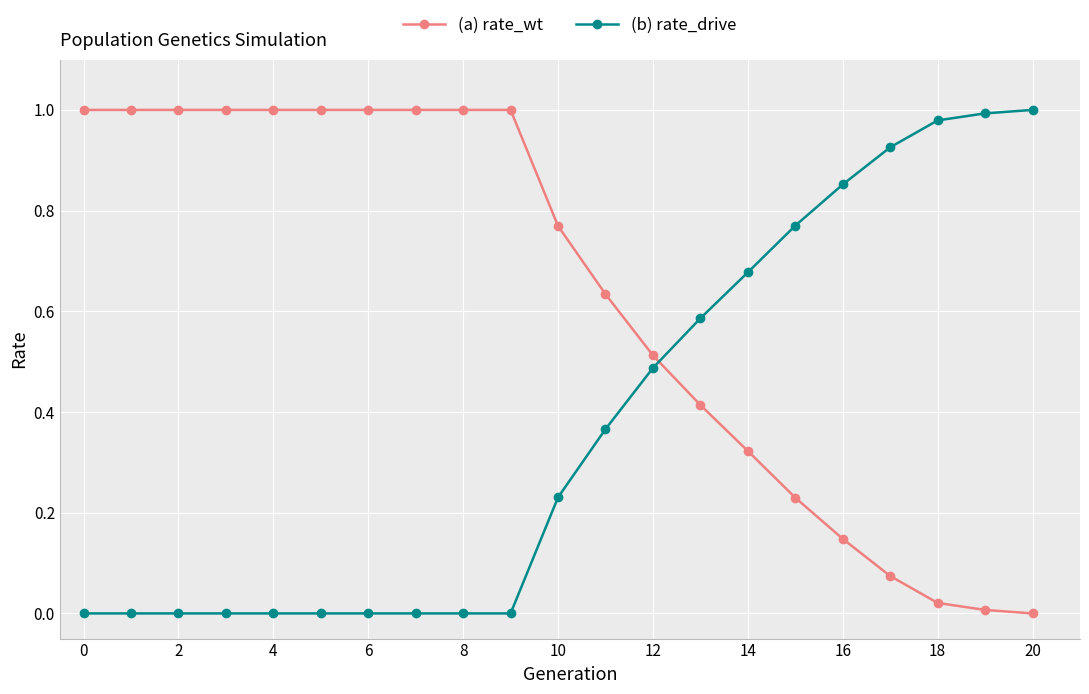

What is the sum of all (a) rate_wt values?

13.1